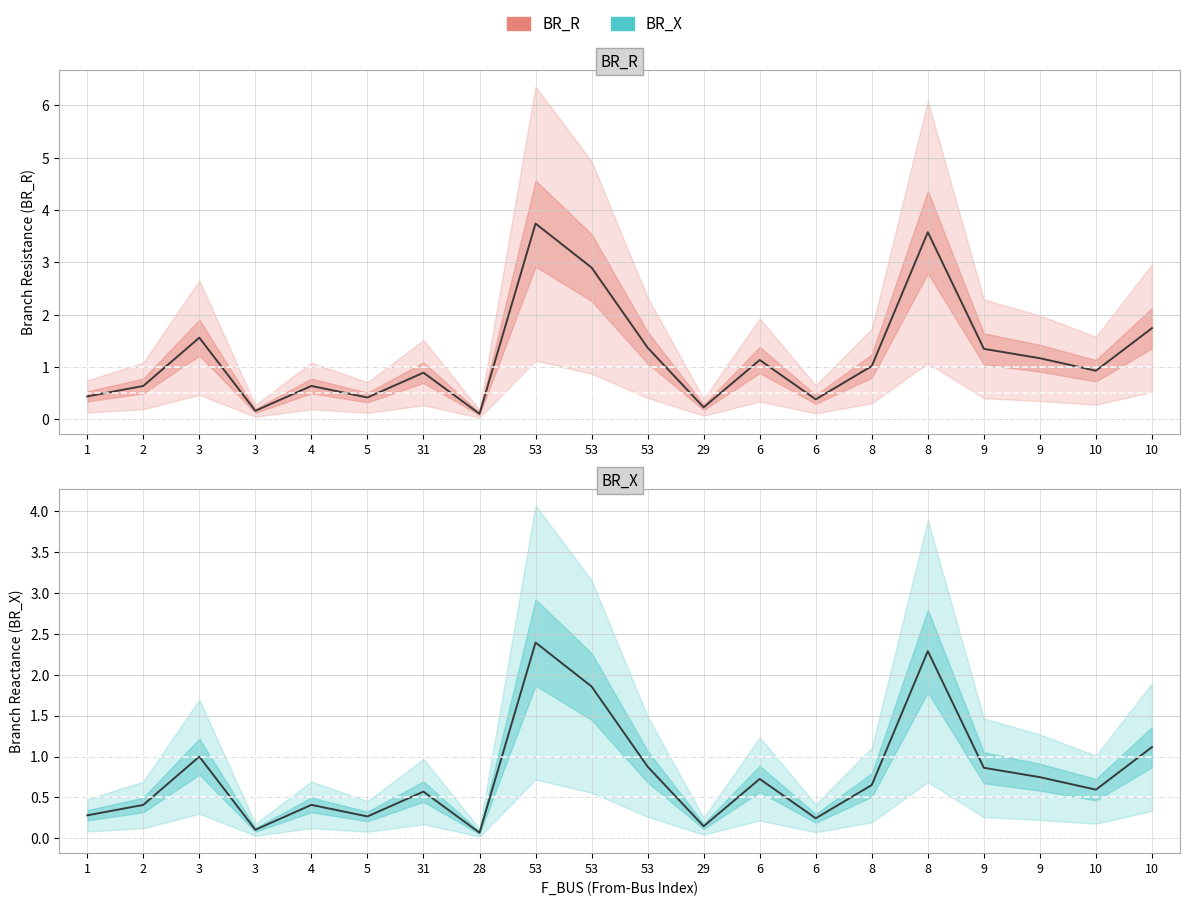

True or false: BR_R has a value of 0.4 at 6.

True